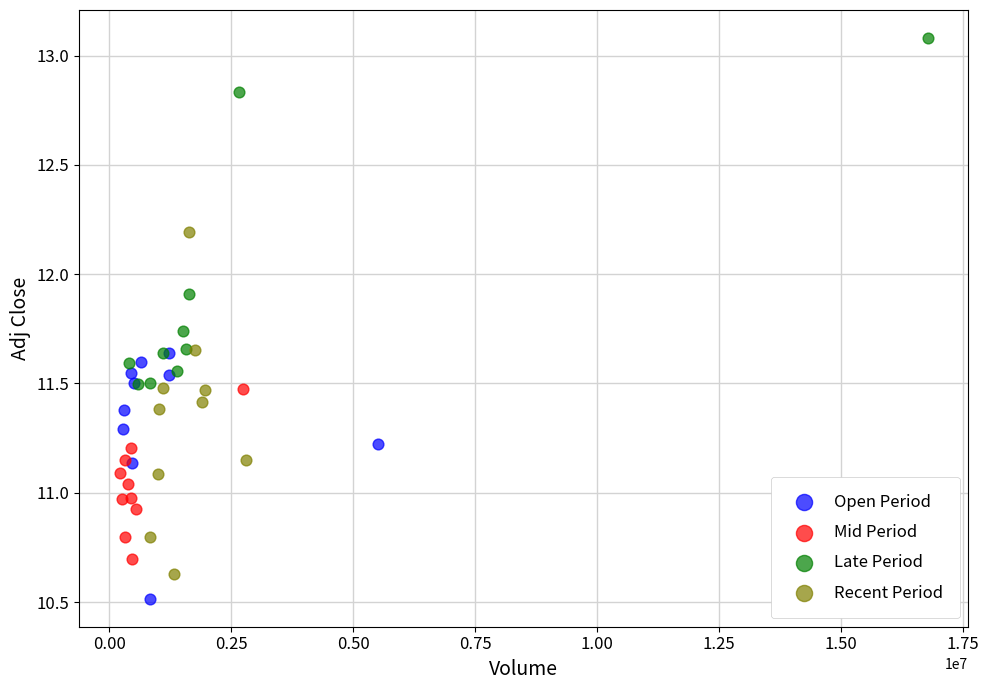

Which series reaches the minimum Y coordinate?

Open Period